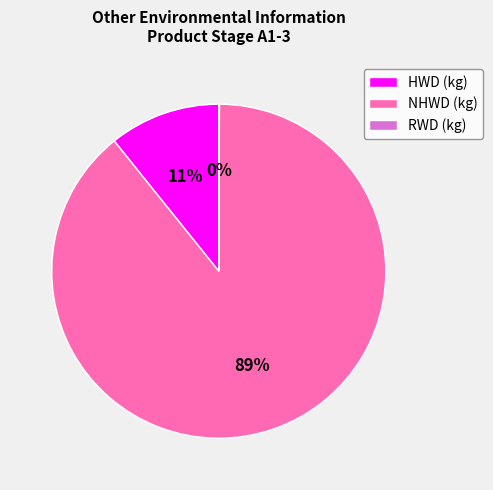

Which has a higher value, HWD (kg) or NHWD (kg)?

NHWD (kg)